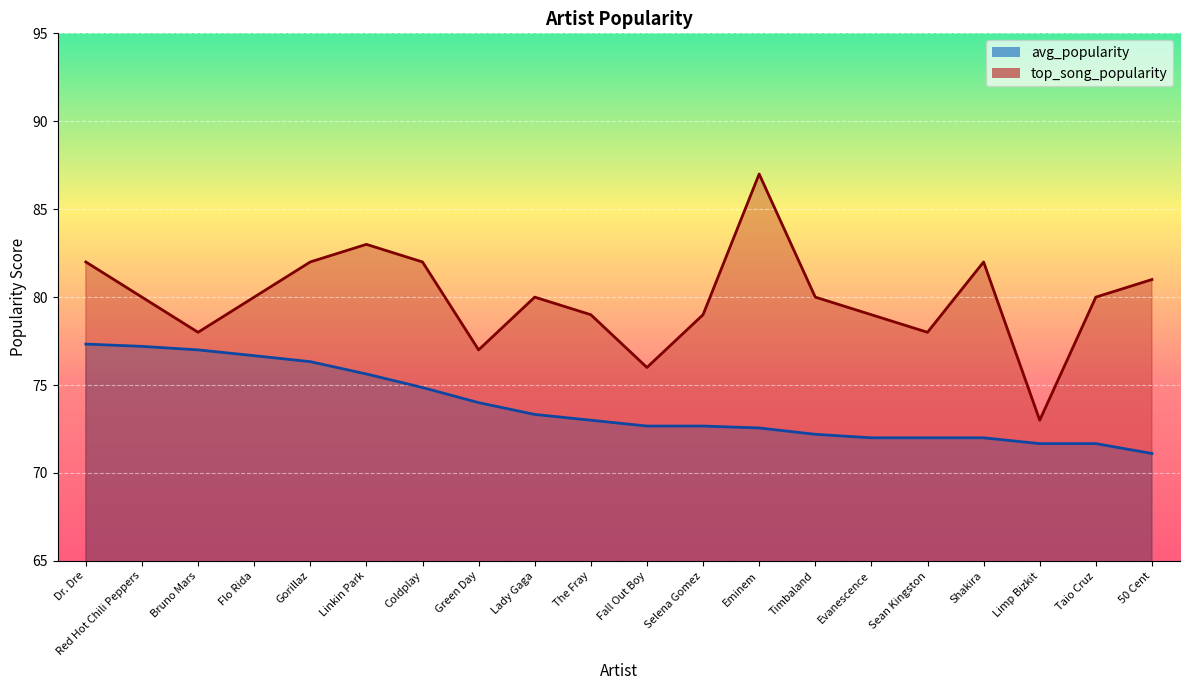

What position from the left is Bruno Mars?

3